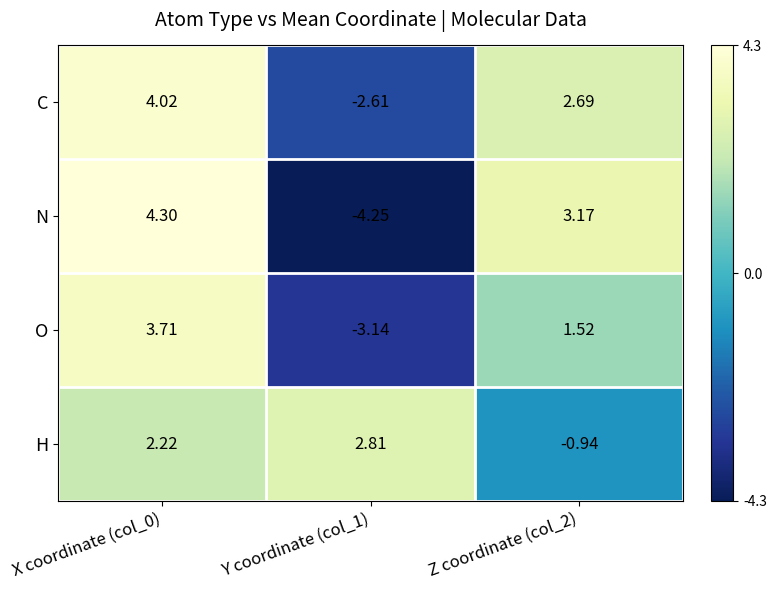

Rank the series at X coordinate (col_0) from lowest to highest value.

H, O, C, N